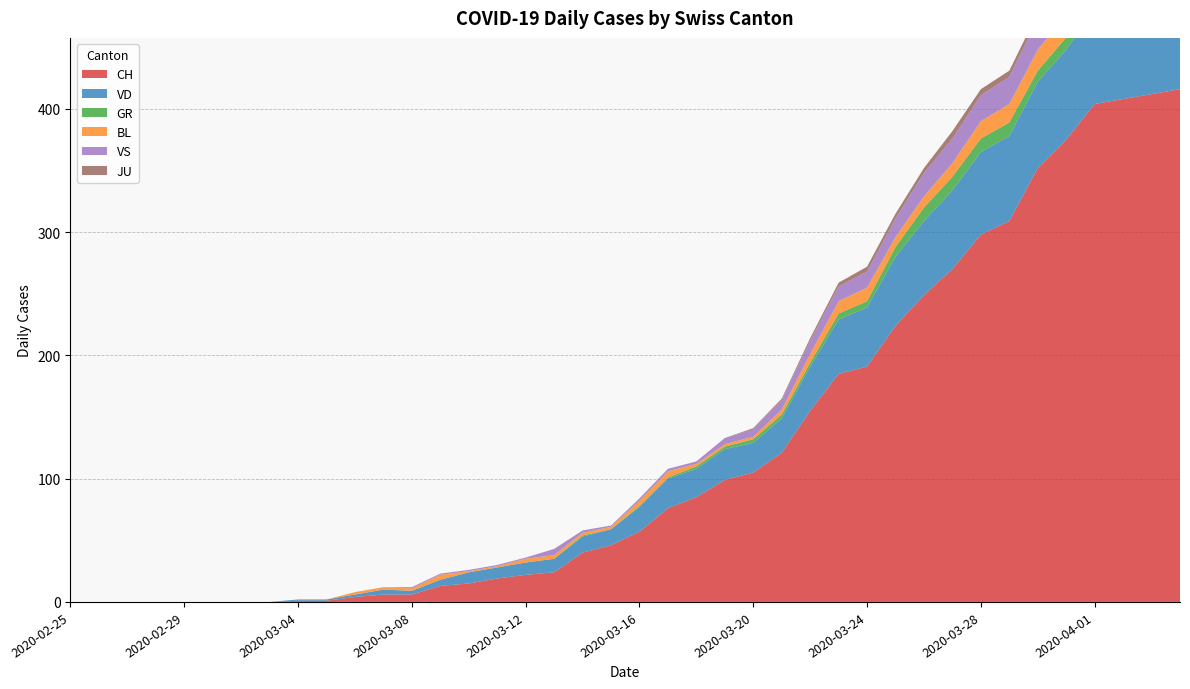

Reading right to left, what are all the values shown in this chart?

CH: 2020-04-04=416	2020-04-03=412	2020-04-02=408	2020-04-01=404	2020-03-31=375	2020-03-30=352	2020-03-29=309	2020-03-28=298	2020-03-27=270	2020-03-26=249	2020-03-25=224	2020-03-24=191	2020-03-23=185	2020-03-22=155	2020-03-21=121	2020-03-20=105	2020-03-19=99	2020-03-18=85	2020-03-17=76	2020-03-16=57	2020-03-15=46	2020-03-14=40	2020-03-13=24	2020-03-12=22	2020-03-11=19	2020-03-10=15	2020-03-09=13	2020-03-08=6	2020-03-07=6	2020-03-06=4	2020-03-05=1	2020-03-04=1	2020-03-03=0	2020-03-02=0	2020-03-01=0	2020-02-29=0	2020-02-28=0	2020-02-27=0	2020-02-26=0	2020-02-25=0
VD: 2020-04-04=77	2020-04-03=73	2020-04-02=76	2020-04-01=77	2020-03-31=73	2020-03-30=70	2020-03-29=69	2020-03-28=67	2020-03-27=64	2020-03-26=60	2020-03-25=56	2020-03-24=48	2020-03-23=44	2020-03-22=36	2020-03-21=28	2020-03-20=24	2020-03-19=25	2020-03-18=23	2020-03-17=24	2020-03-16=20	2020-03-15=13	2020-03-14=13	2020-03-13=11	2020-03-12=10	2020-03-11=9	2020-03-10=9	2020-03-09=5	2020-03-08=3	2020-03-07=4	2020-03-06=2	2020-03-05=1	2020-03-04=1	2020-03-03=0	2020-03-02=0	2020-03-01=0	2020-02-29=0	2020-02-28=0	2020-02-27=0	2020-02-26=0	2020-02-25=0
GR: 2020-04-04=10	2020-04-03=10	2020-04-02=11	2020-04-01=11	2020-03-31=10	2020-03-30=9	2020-03-29=11	2020-03-28=11	2020-03-27=11	2020-03-26=11	2020-03-25=8	2020-03-24=5	2020-03-23=5	2020-03-22=3	2020-03-21=3	2020-03-20=3	2020-03-19=2	2020-03-18=2	2020-03-17=1	2020-03-16=1	2020-03-15=0	2020-03-14=1	2020-03-13=0	2020-03-12=0	2020-03-11=0	2020-03-10=0	2020-03-09=0	2020-03-08=0	2020-03-07=0	2020-03-06=0	2020-03-05=0	2020-03-04=0	2020-03-03=0	2020-03-02=0	2020-03-01=0	2020-02-29=0	2020-02-28=0	2020-02-27=0	2020-02-26=0	2020-02-25=0
BL: 2020-04-04=19	2020-04-03=18	2020-04-02=18	2020-04-01=17	2020-03-31=18	2020-03-30=17	2020-03-29=15	2020-03-28=14	2020-03-27=11	2020-03-26=9	2020-03-25=8	2020-03-24=11	2020-03-23=10	2020-03-22=7	2020-03-21=4	2020-03-20=2	2020-03-19=2	2020-03-18=2	2020-03-17=5	2020-03-16=4	2020-03-15=2	2020-03-14=2	2020-03-13=3	2020-03-12=3	2020-03-11=1	2020-03-10=1	2020-03-09=4	2020-03-08=2	2020-03-07=2	2020-03-06=2	2020-03-05=0	2020-03-04=0	2020-03-03=0	2020-03-02=0	2020-03-01=0	2020-02-29=0	2020-02-28=0	2020-02-27=0	2020-02-26=0	2020-02-25=0
VS: 2020-04-04=28	2020-04-03=26	2020-04-02=28	2020-04-01=26	2020-03-31=24	2020-03-30=25	2020-03-29=22	2020-03-28=21	2020-03-27=20	2020-03-26=19	2020-03-25=15	2020-03-24=13	2020-03-23=12	2020-03-22=11	2020-03-21=8	2020-03-20=6	2020-03-19=5	2020-03-18=2	2020-03-17=2	2020-03-16=2	2020-03-15=1	2020-03-14=2	2020-03-13=5	2020-03-12=1	2020-03-11=1	2020-03-10=1	2020-03-09=1	2020-03-08=1	2020-03-07=0	2020-03-06=0	2020-03-05=0	2020-03-04=0	2020-03-03=0	2020-03-02=0	2020-03-01=0	2020-02-29=0	2020-02-28=0	2020-02-27=0	2020-02-26=0	2020-02-25=0
JU: 2020-04-04=3	2020-04-03=3	2020-04-02=3	2020-04-01=5	2020-03-31=5	2020-03-30=5	2020-03-29=5	2020-03-28=5	2020-03-27=6	2020-03-26=4	2020-03-25=4	2020-03-24=4	2020-03-23=3	2020-03-22=2	2020-03-21=1	2020-03-20=1	2020-03-19=0	2020-03-18=0	2020-03-17=0	2020-03-16=0	2020-03-15=0	2020-03-14=0	2020-03-13=0	2020-03-12=0	2020-03-11=0	2020-03-10=0	2020-03-09=0	2020-03-08=0	2020-03-07=0	2020-03-06=0	2020-03-05=0	2020-03-04=0	2020-03-03=0	2020-03-02=0	2020-03-01=0	2020-02-29=0	2020-02-28=0	2020-02-27=0	2020-02-26=0	2020-02-25=0